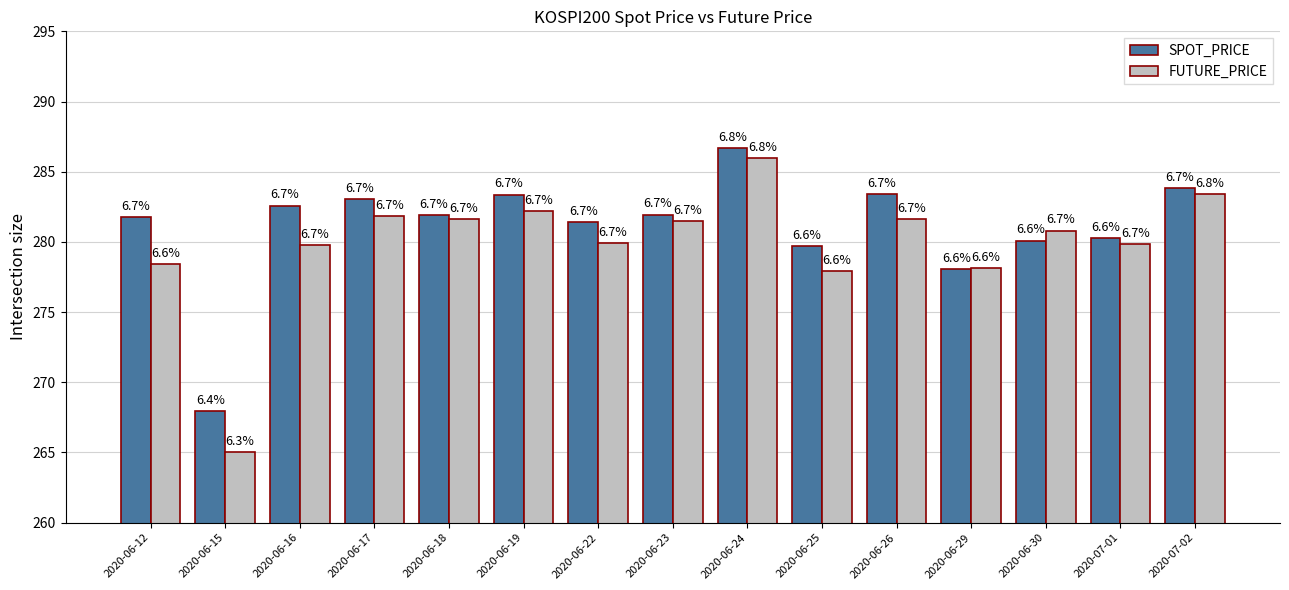

How many groups of bars are there?

15